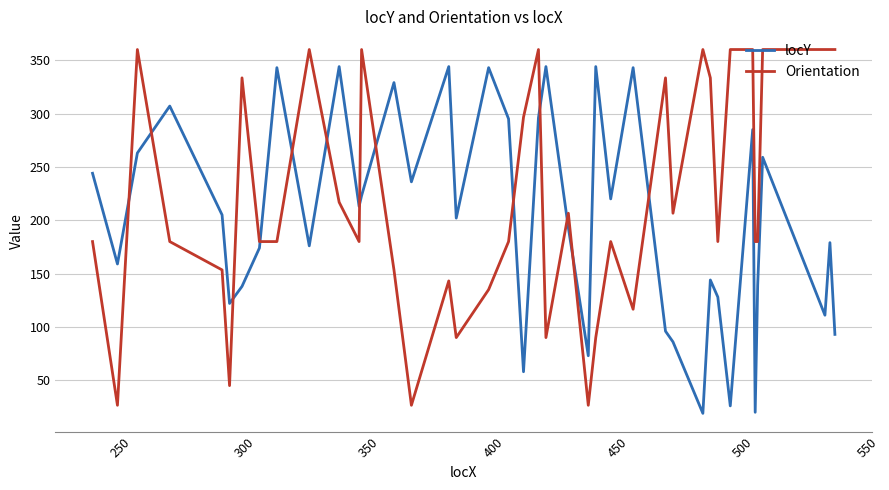

Which series has the largest total across all categories?

Orientation